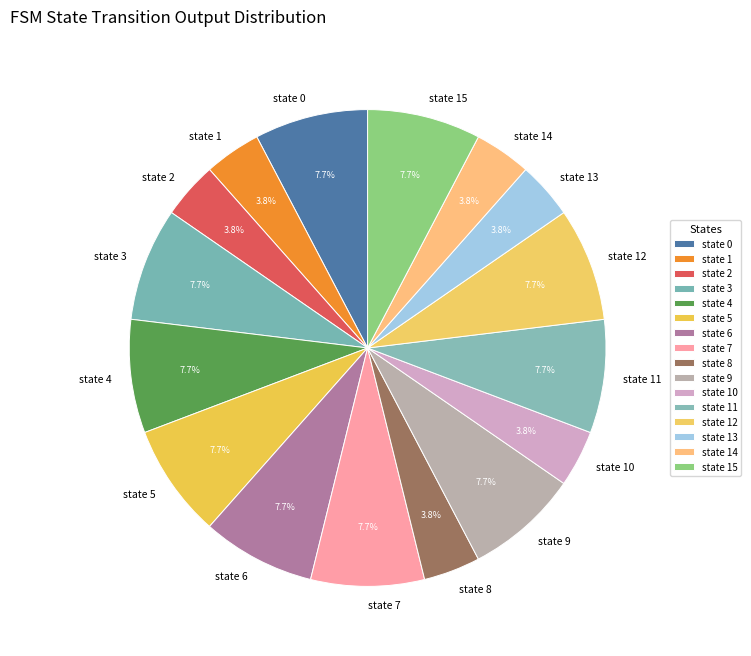

Does state 11 represent more than half of the total?

No